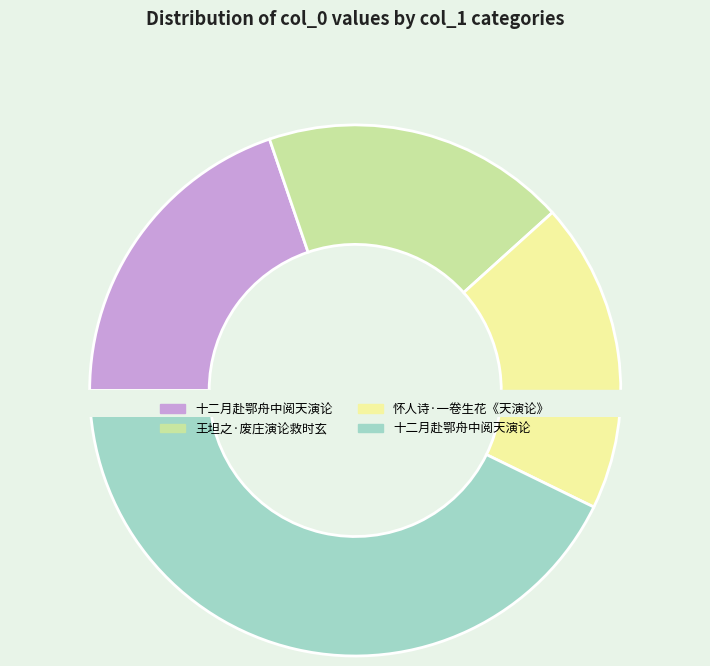

To the nearest percent, what is the combined percentage of 怀人诗·一卷生花《天演论》 and 王坦之·废庄演论救时玄?

37%